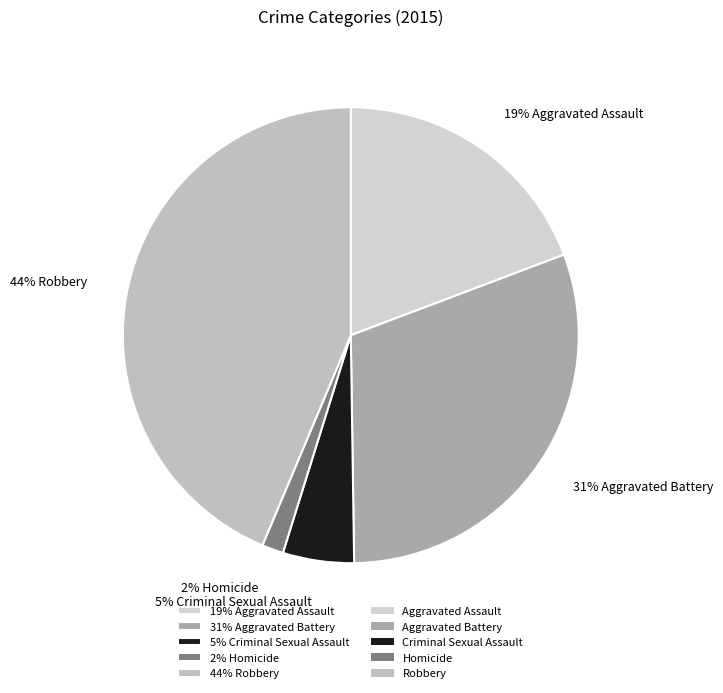

Count the number of slices in the pie.

5